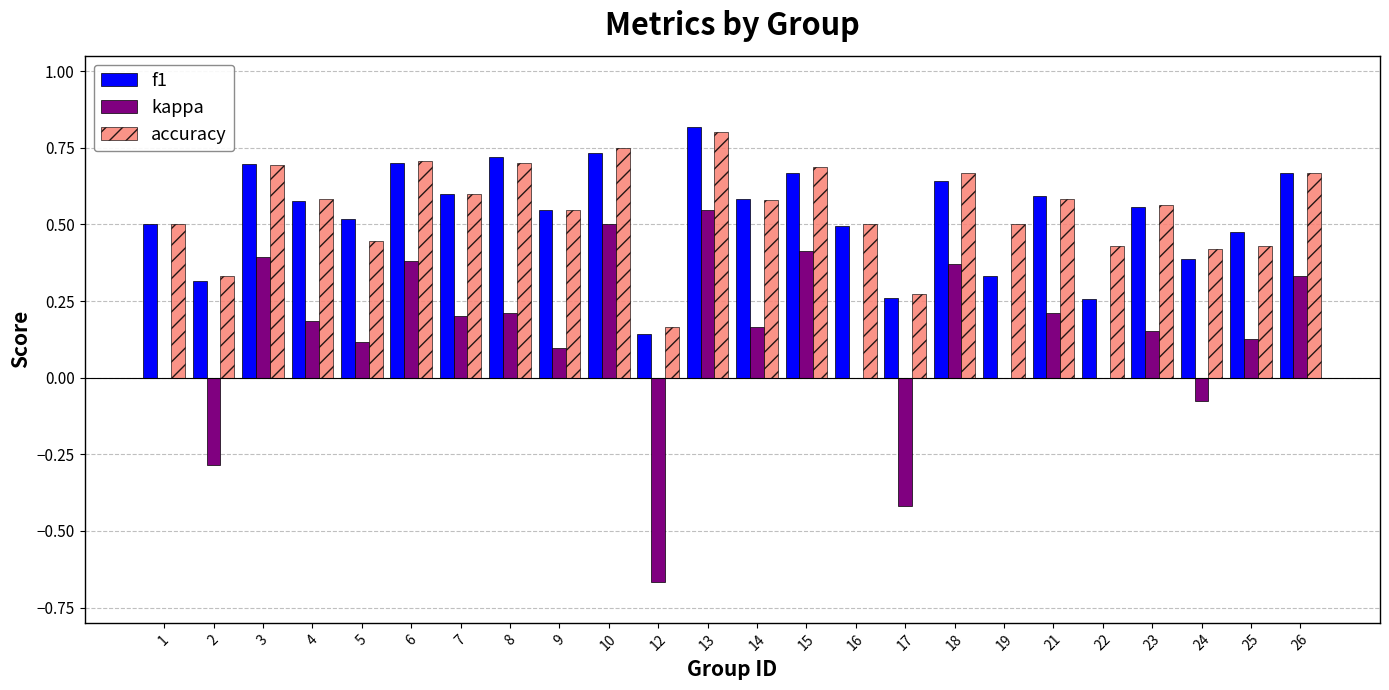

Which category has the highest value in the kappa series?

13